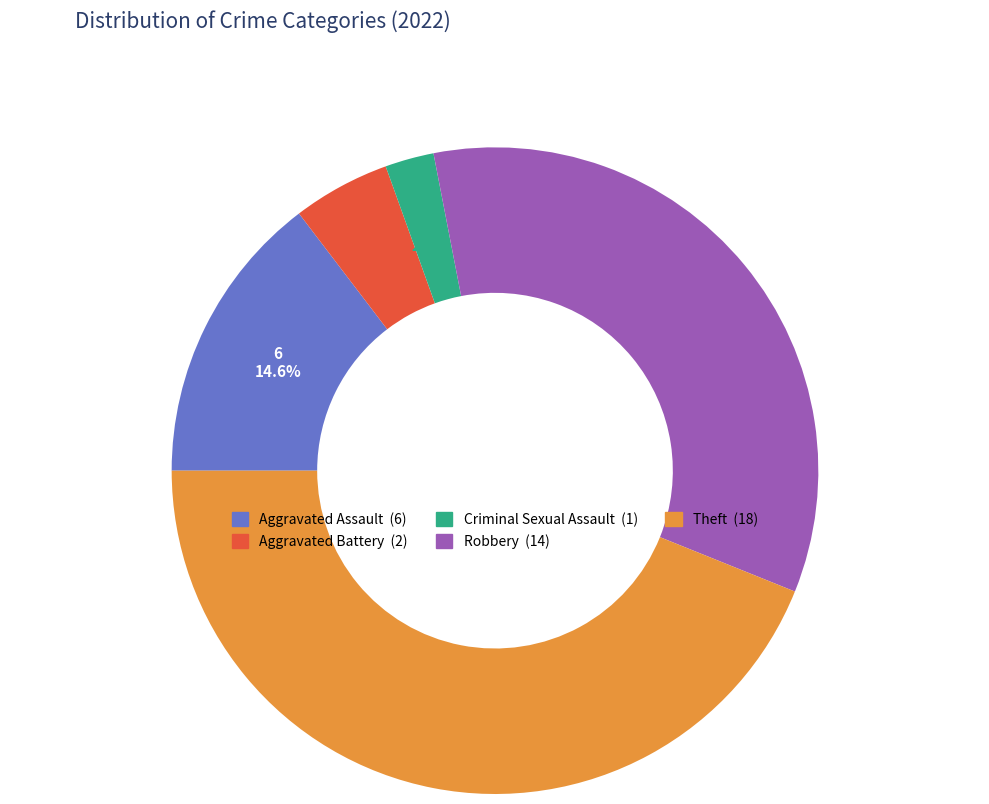

Which slice is the smallest?

Criminal Sexual Assault